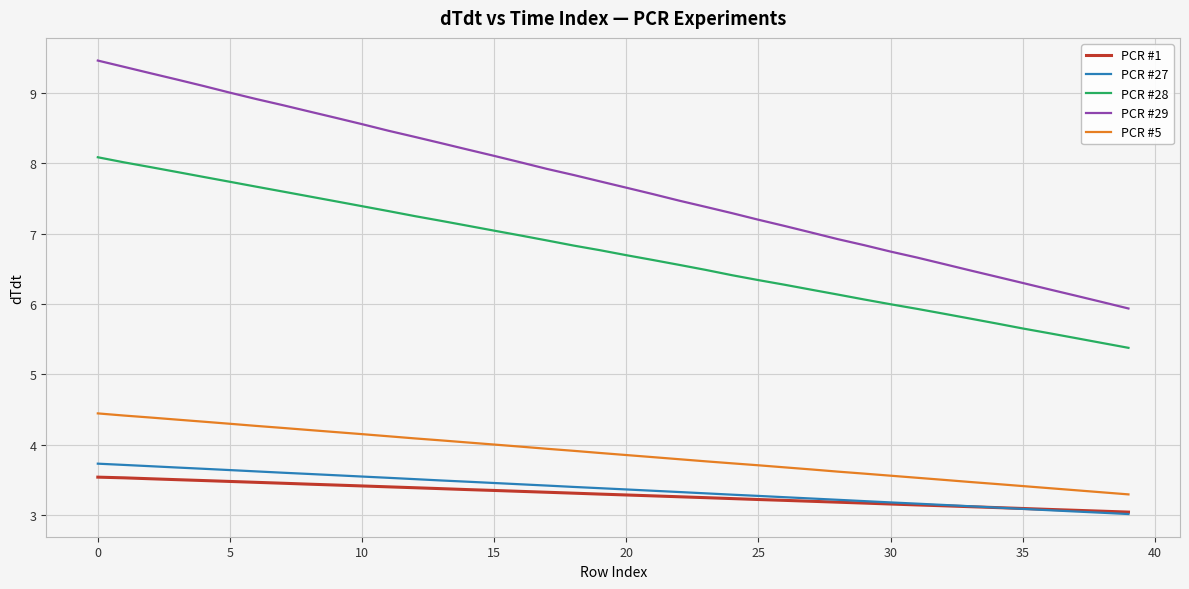

Which series has the largest total across all categories?

PCR #29